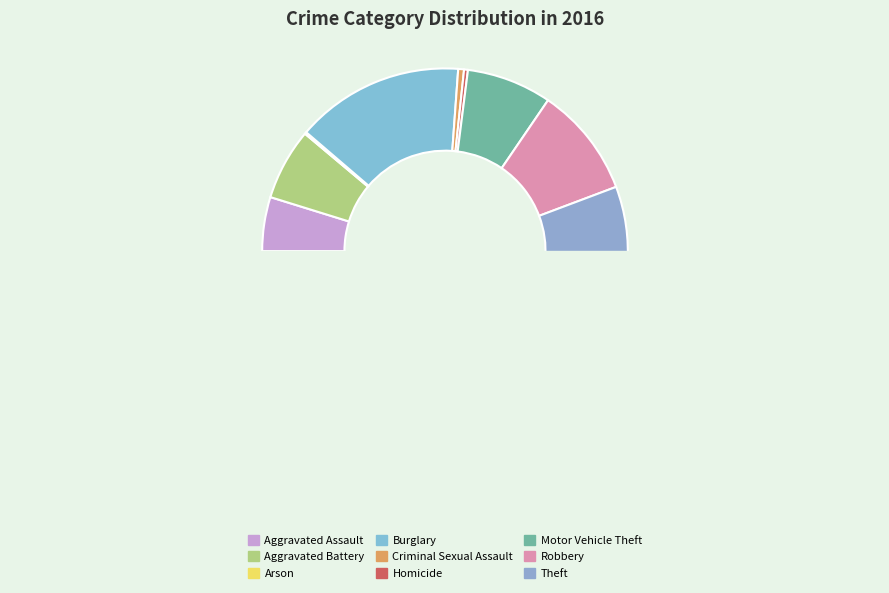

How many slices are in this pie chart?

9